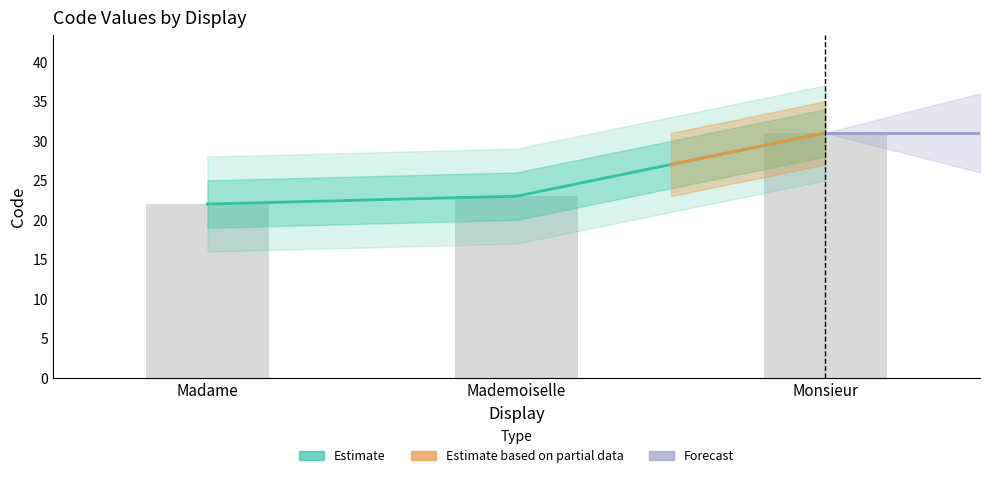

Are the bars horizontal?

No